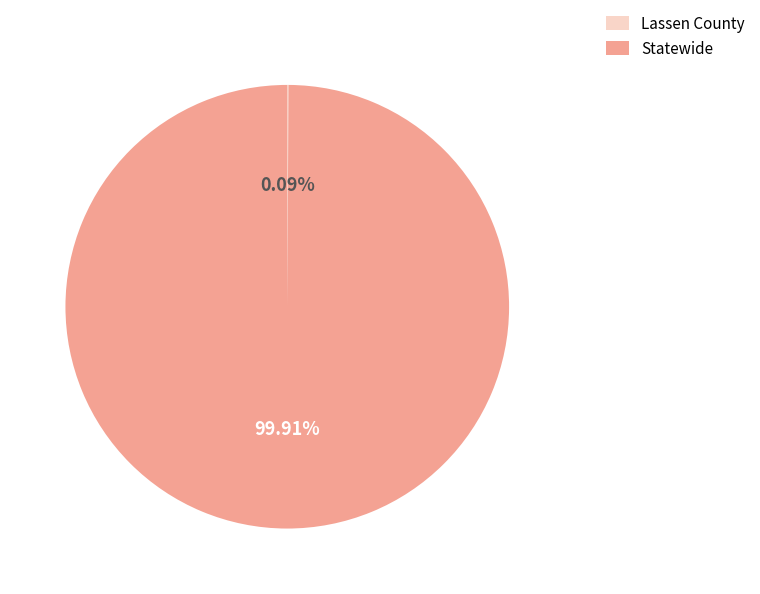

Which category has the biggest portion of the pie?

Statewide